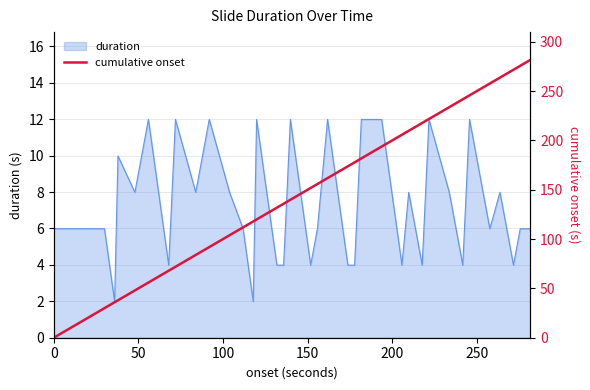

What is the minimum value for duration?

2.0